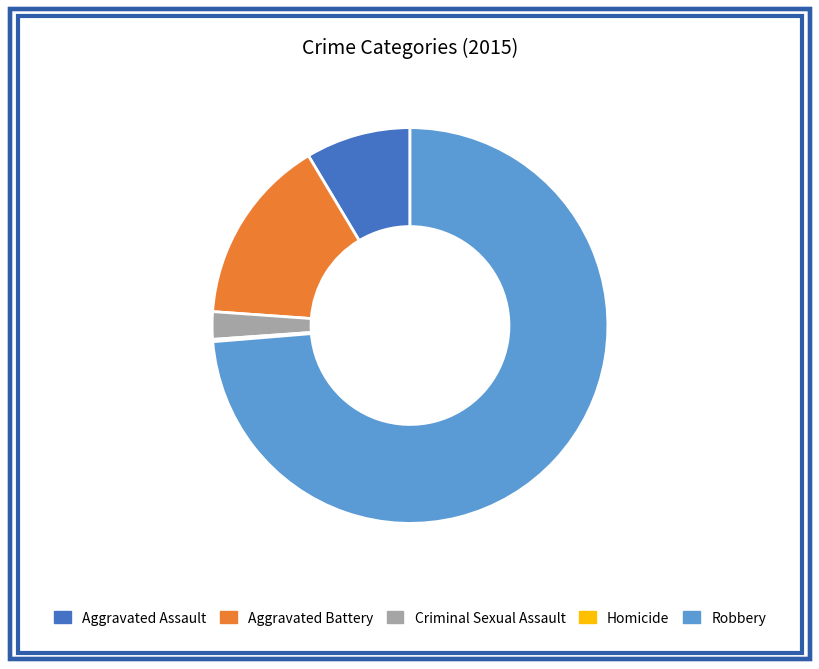

Which category accounts for the majority?

Robbery